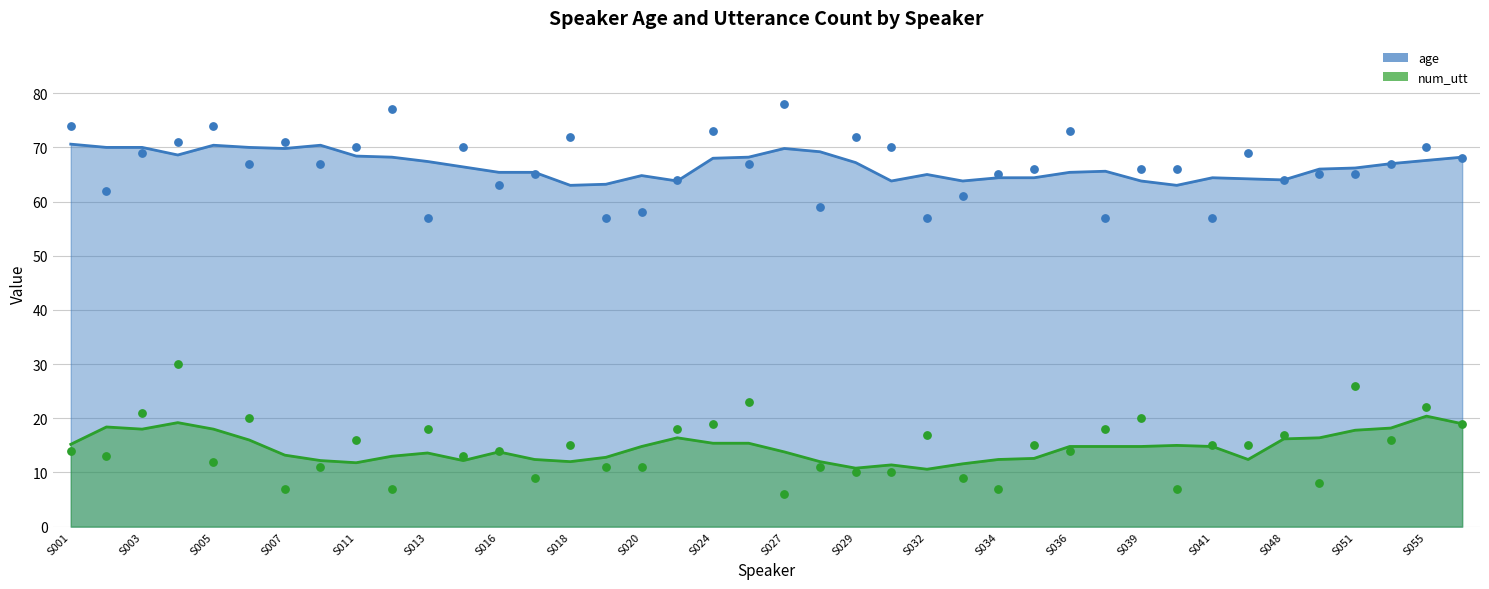

Which series contains the highest Y value?

age